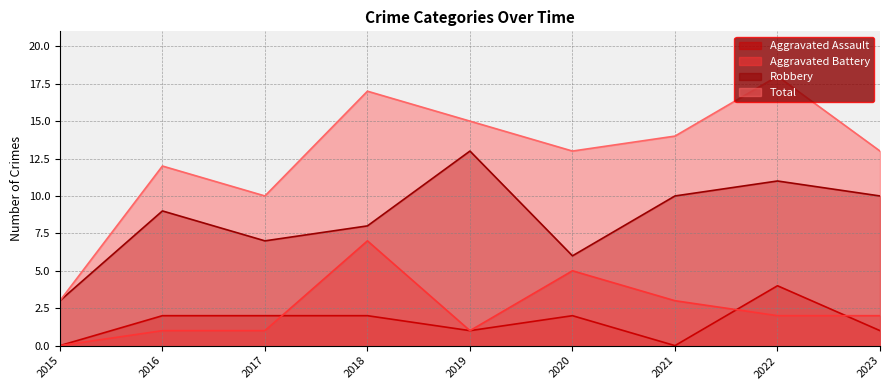

True or false: Robbery has a value of 3 at 2023.

False